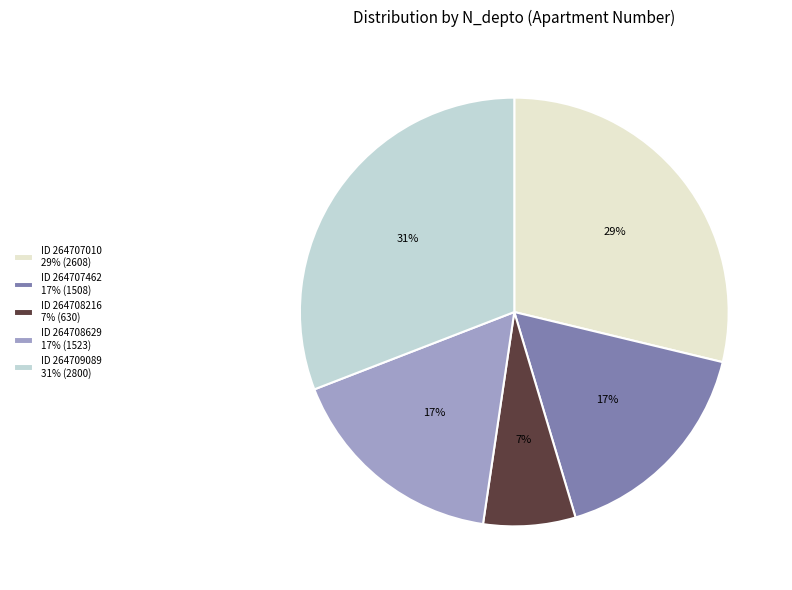

True or false: ID 264708216 7% (630) accounts for 17% of the total.

False